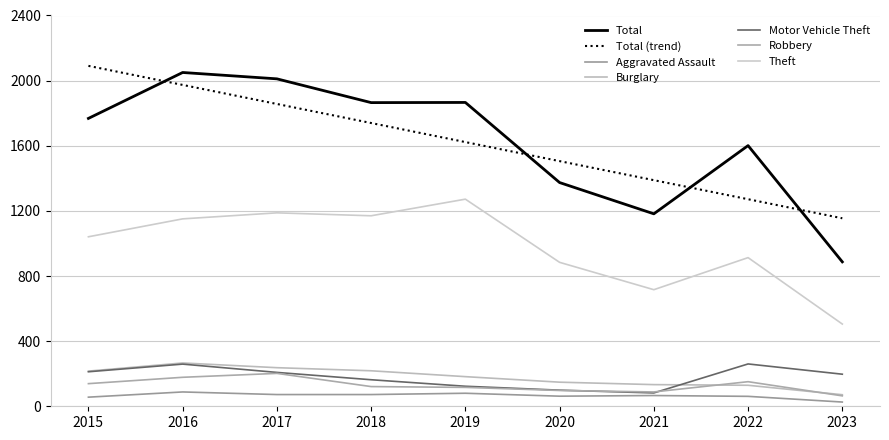

What is the sum of all Theft values?

8840.0